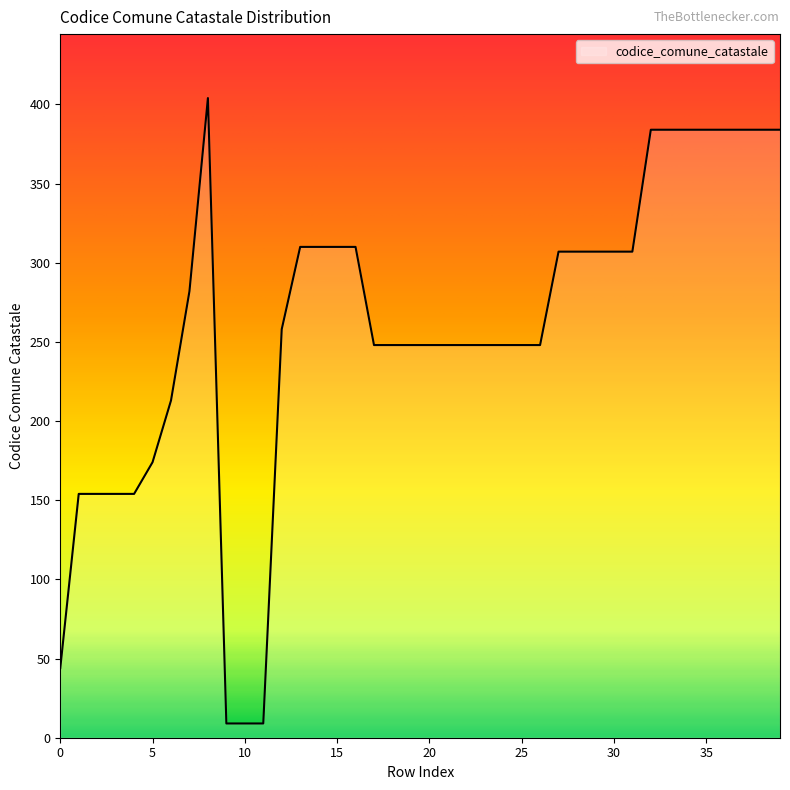

What is the greatest value displayed?

404